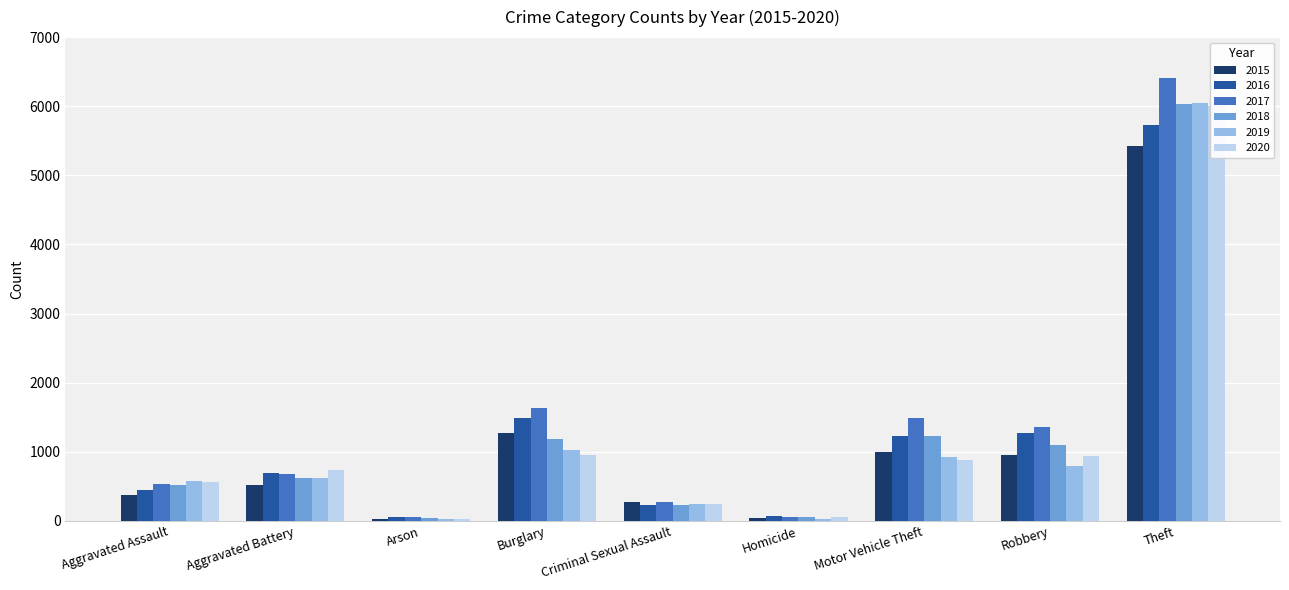

The value of 2019 at Motor Vehicle Theft is 921. True or false?

True